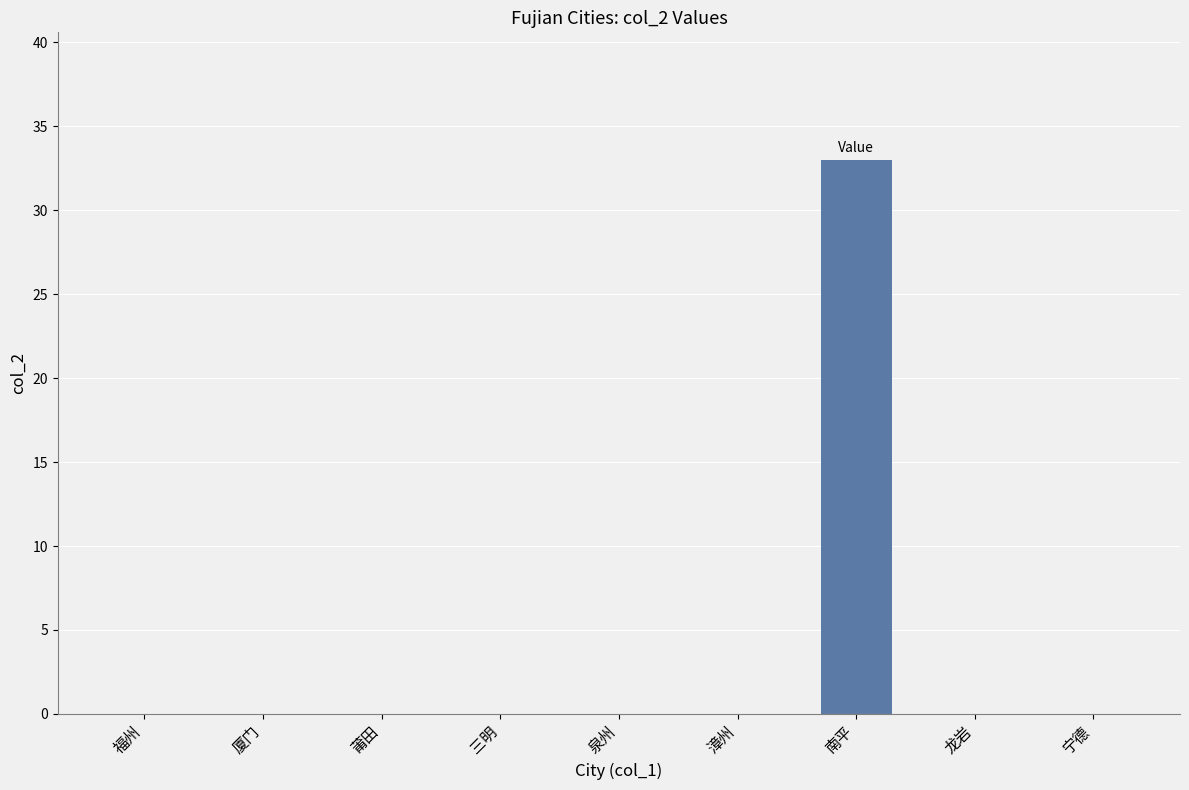

Count the number of data series in this chart.

1